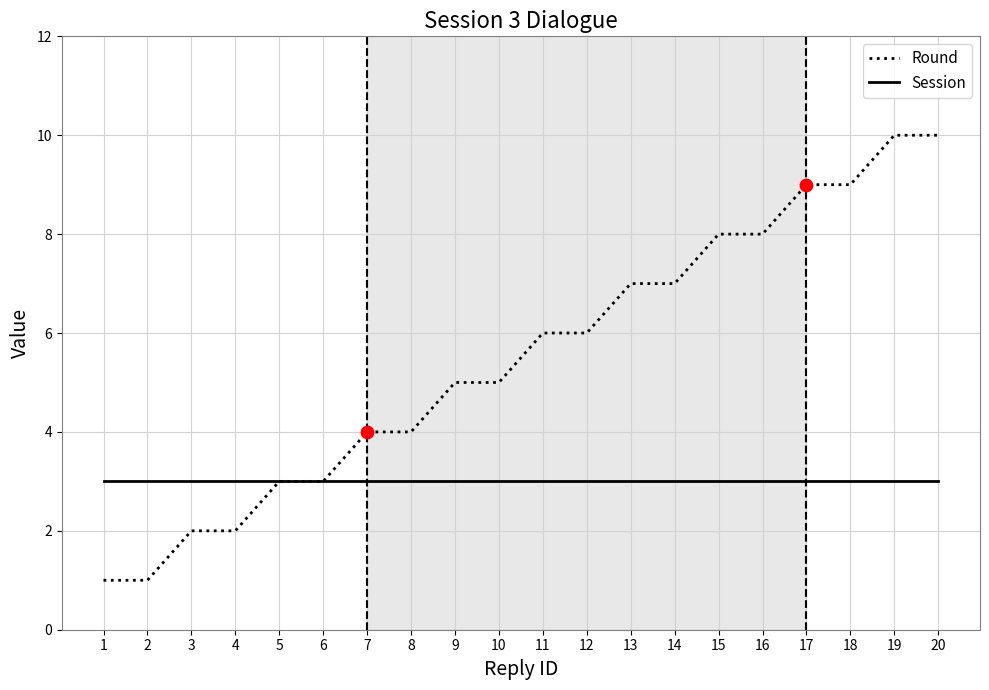

Which series changed the most between 2 and 20?

Round